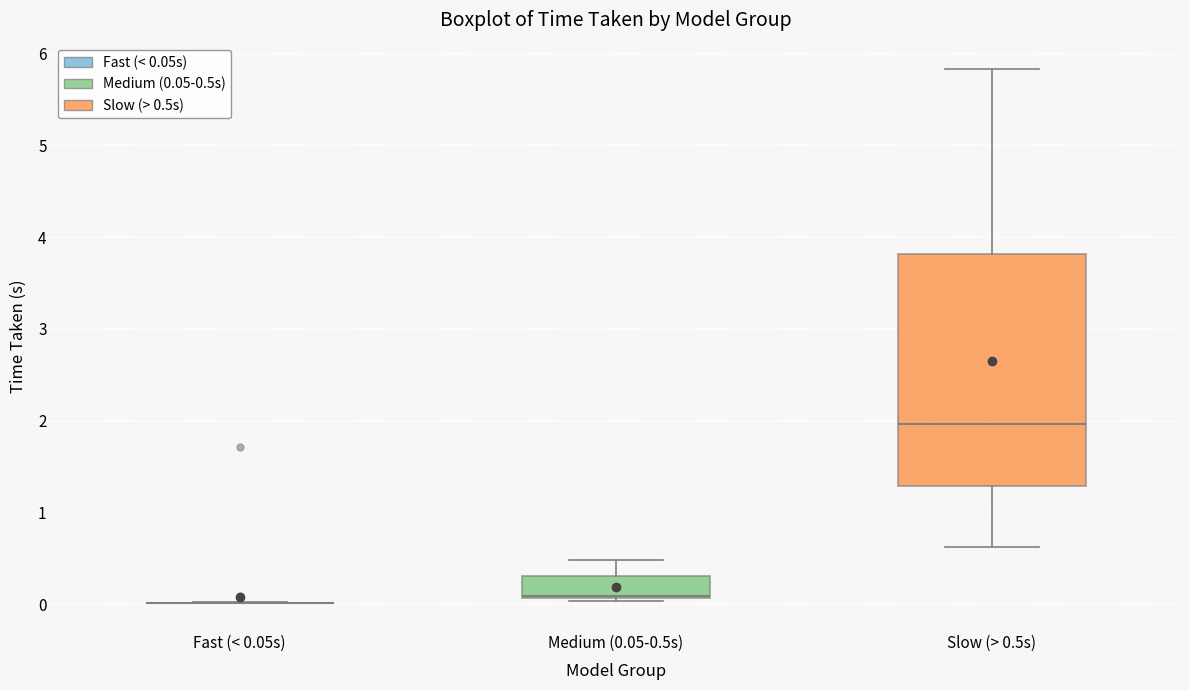

Reading left to right, transcribe this box plot: for each box, give where its median line is, the range the box spans, and where its two whiskers end, as read against the y-axis. The values are not printed on the chart, so give them approximately, as read against the axis.

Fast (< 0.05s): box collapsed to a line at 0.0, whiskers 0.0 to 0.0
Medium (0.05-0.5s): median 0.1 (just above the box's lower edge), box 0.1 to 0.3, whiskers 0.0 to 0.5
Slow (> 0.5s): median 2.0, box 1.3 to 3.8, whiskers 0.6 to 5.8